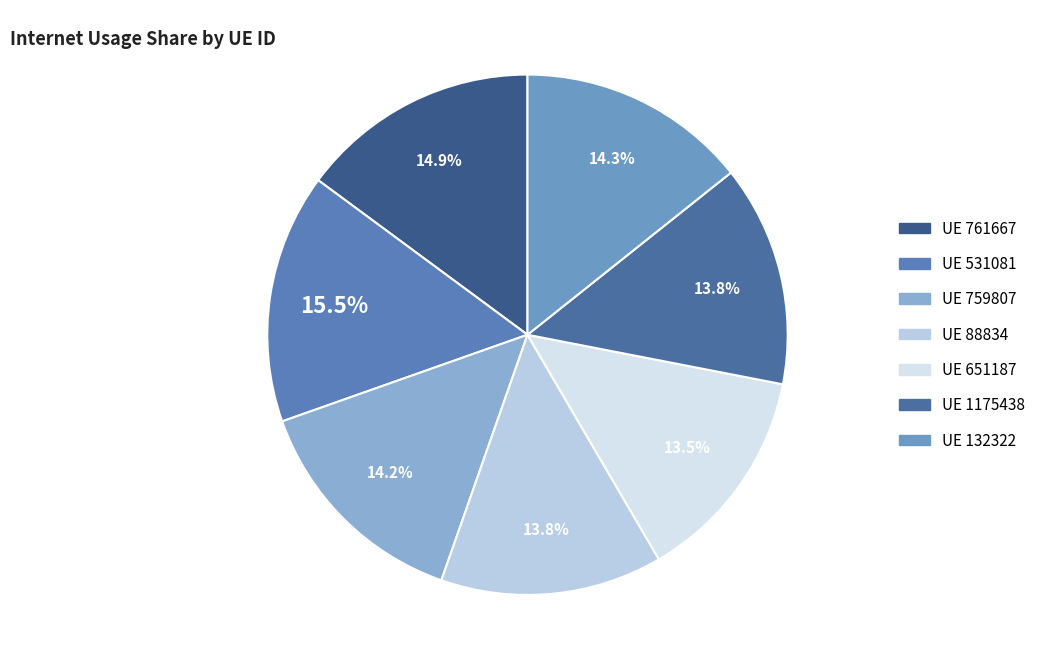

Count the number of slices in the pie.

7